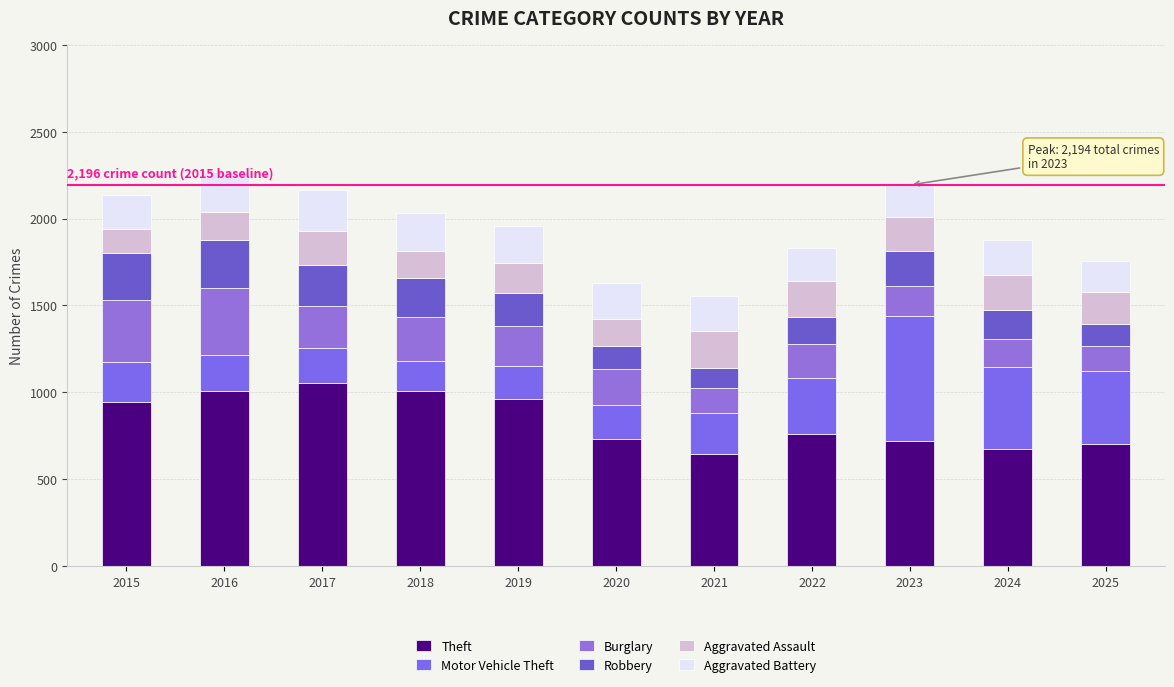

What is the average value of the Aggravated Assault series?

180